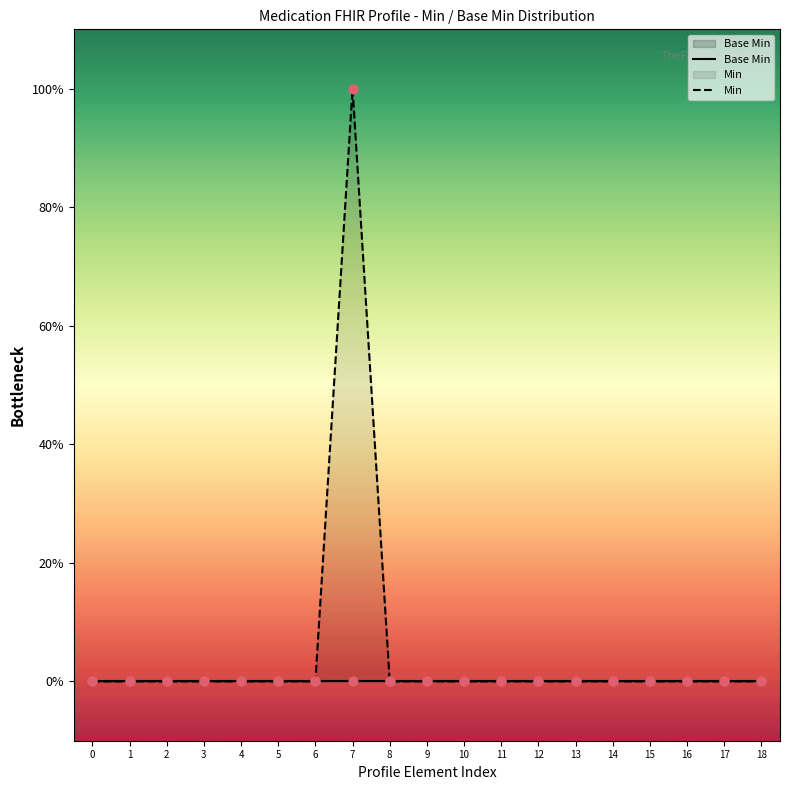

Which series has the largest total across all categories?

Min